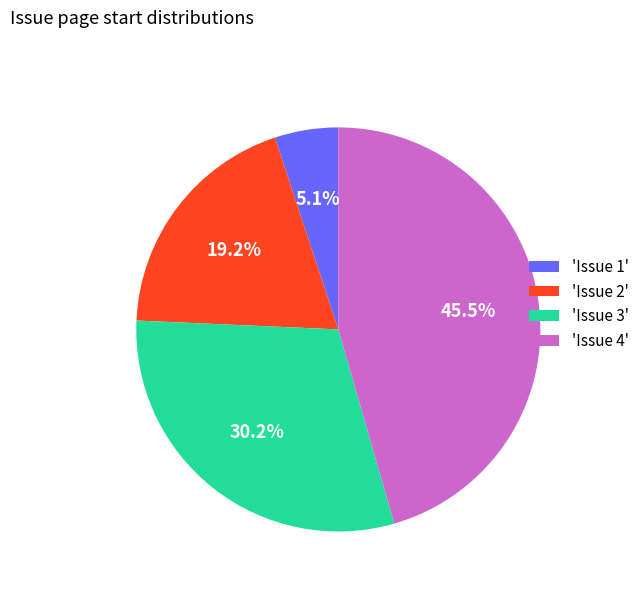

To the nearest percent, what is the average slice percentage?

25%